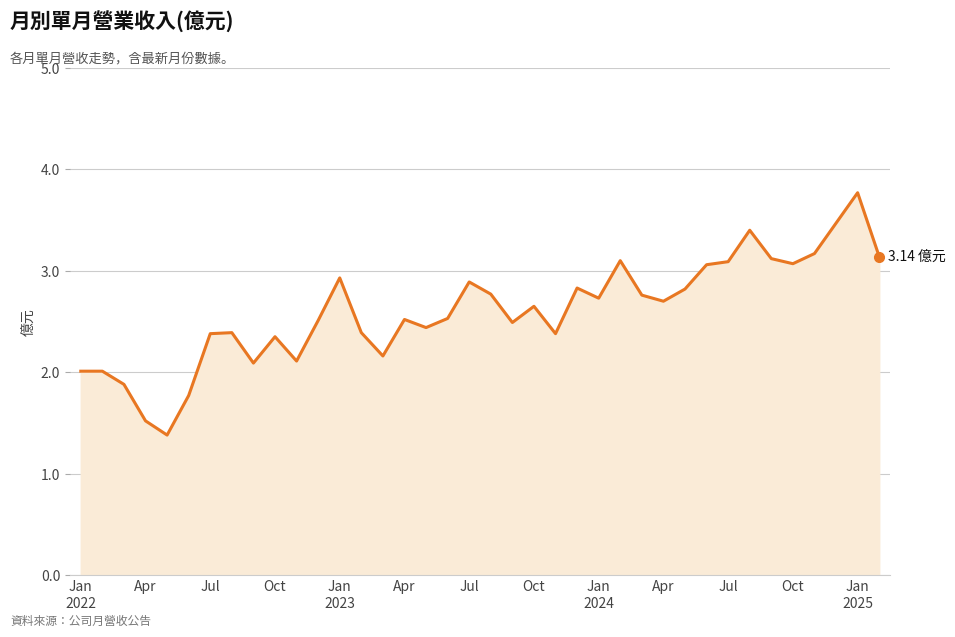

What is the sum of all values?

98.8